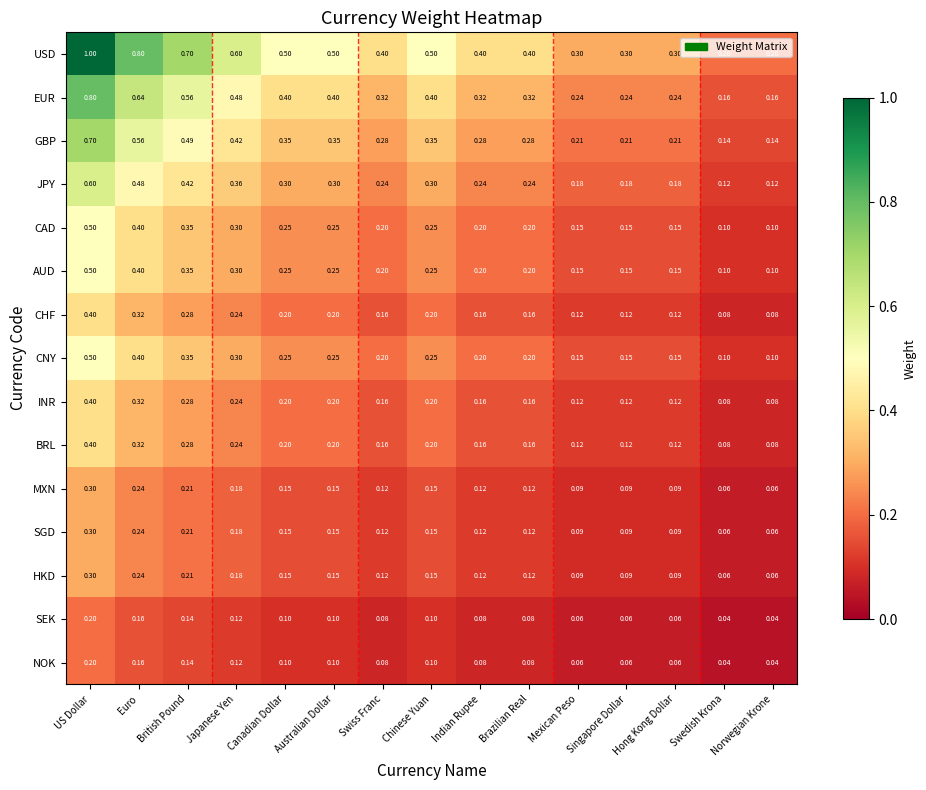

Which series has the widest spread of values?

USD